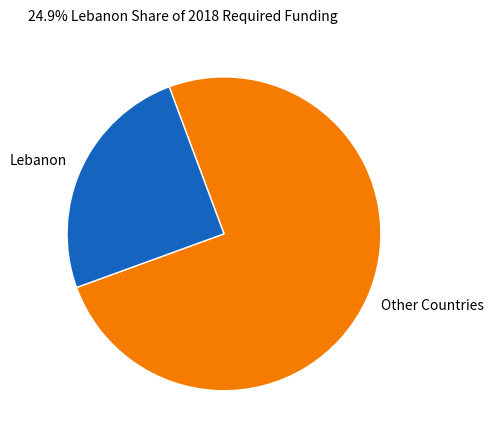

Count the number of slices in the pie.

2